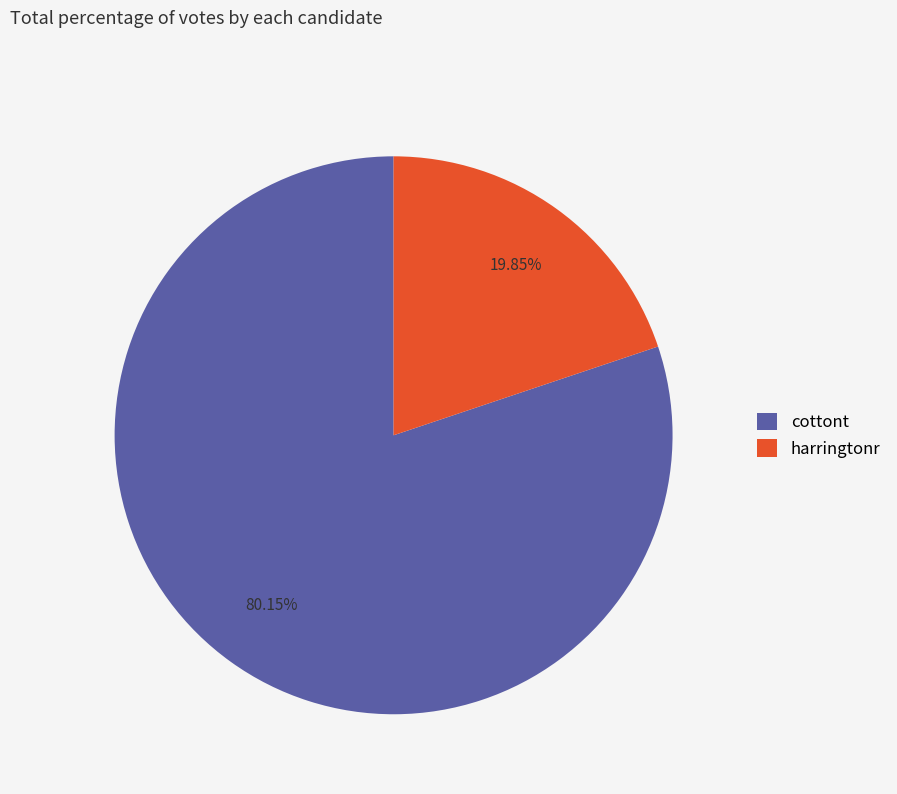

Which category has the biggest portion of the pie?

cottont